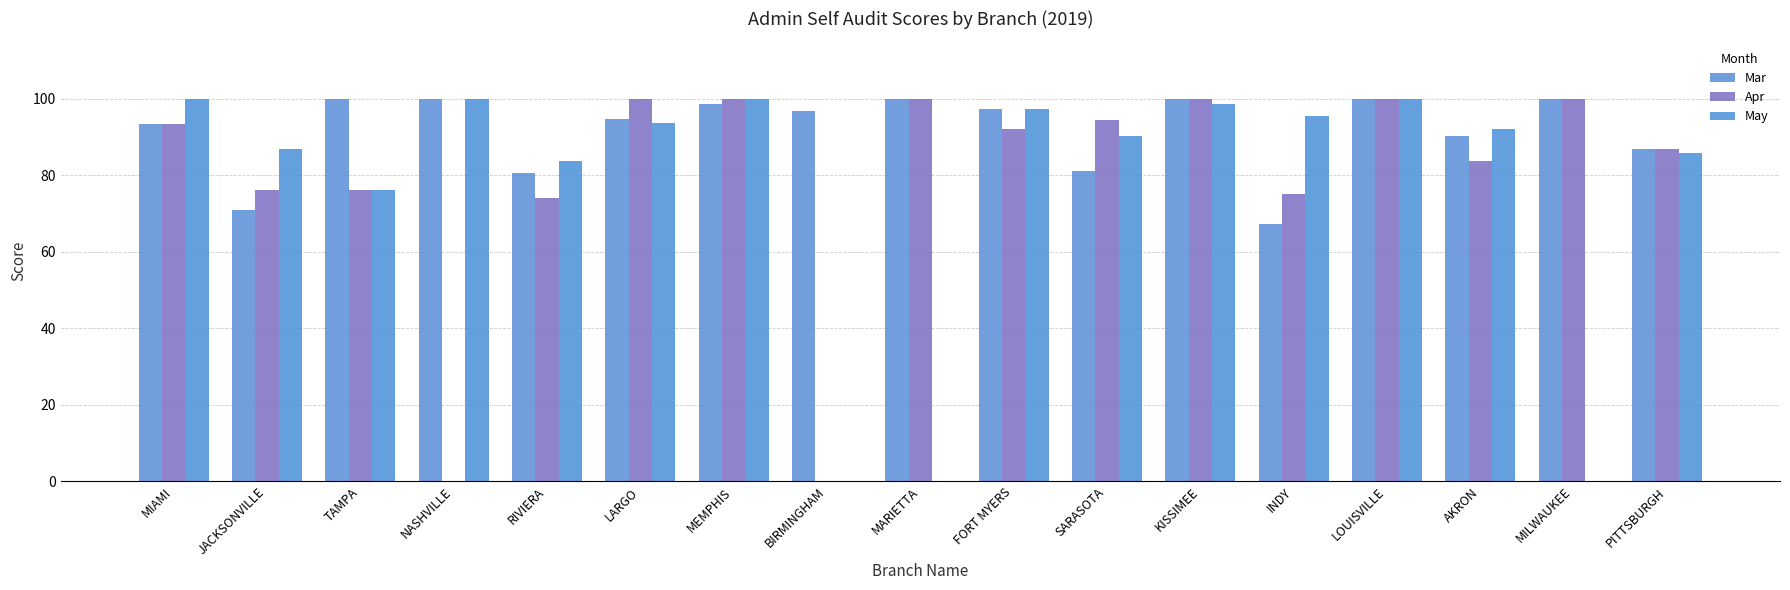

Which has a higher value, MIAMI or JACKSONVILLE?

MIAMI